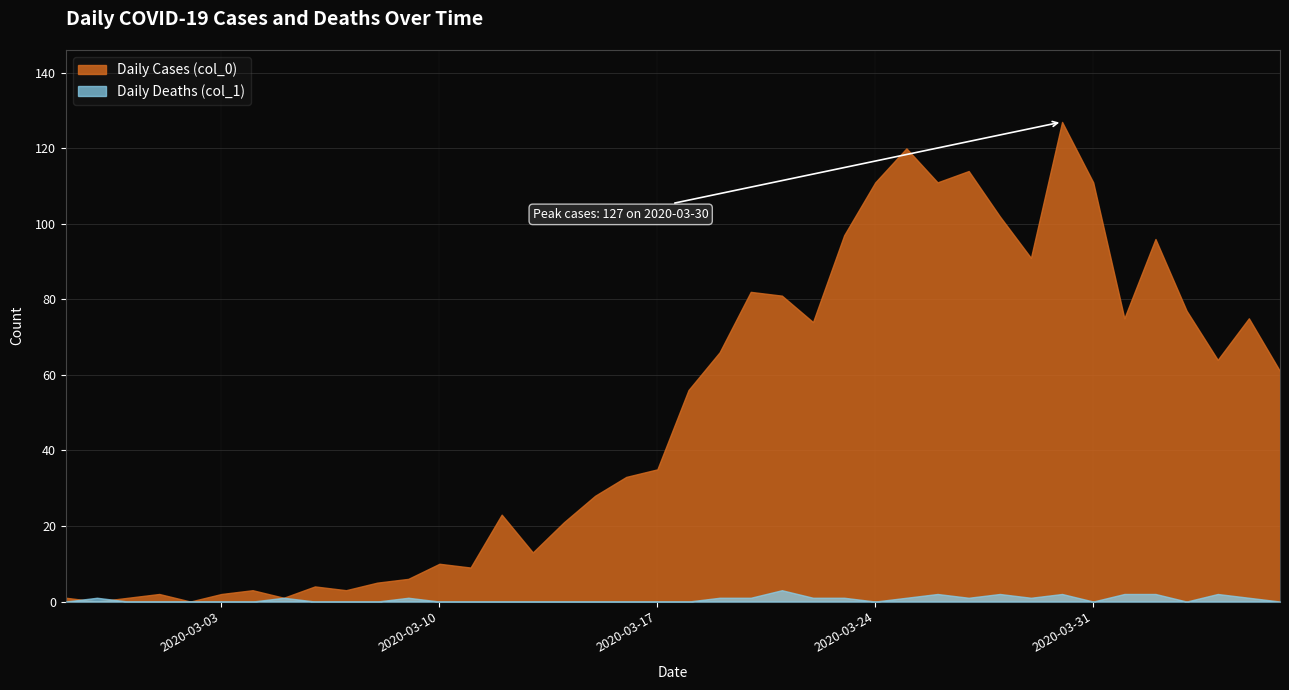

Between 2020-03-07 and 2020-03-31, which series saw the biggest shift?

Daily Cases (col_0)